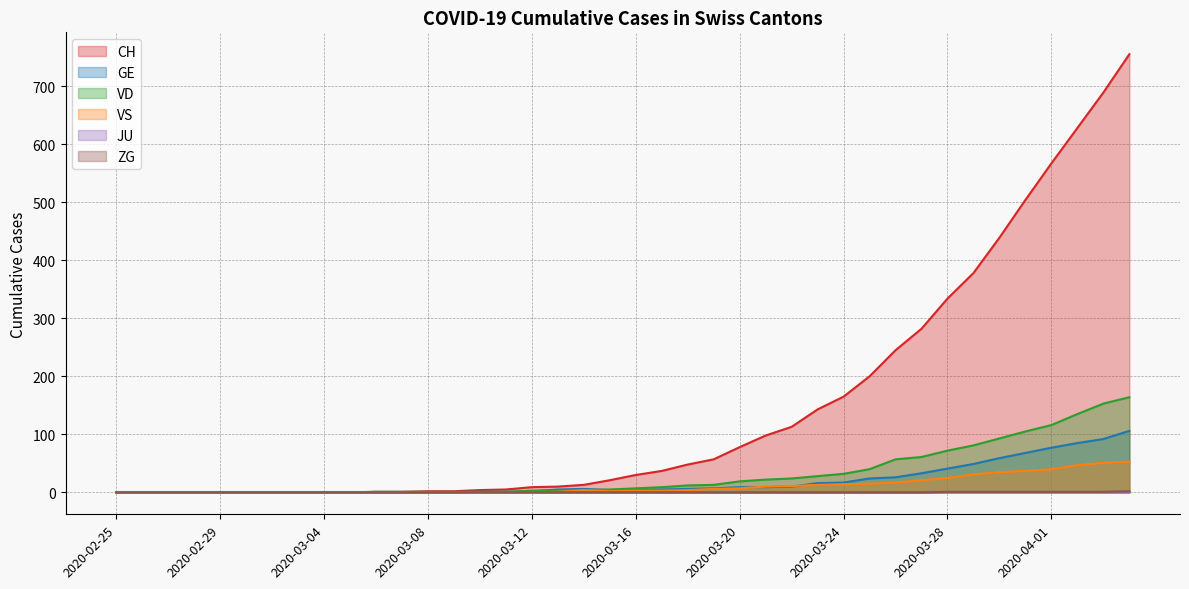

Which series has the widest spread of values?

CH